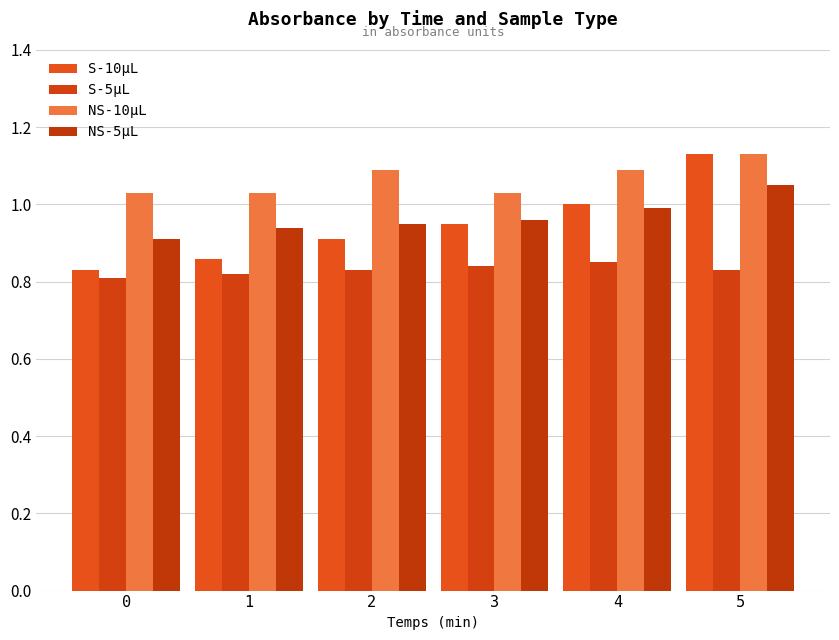

What is the approximate value of NS-5µL at 5?

1.1